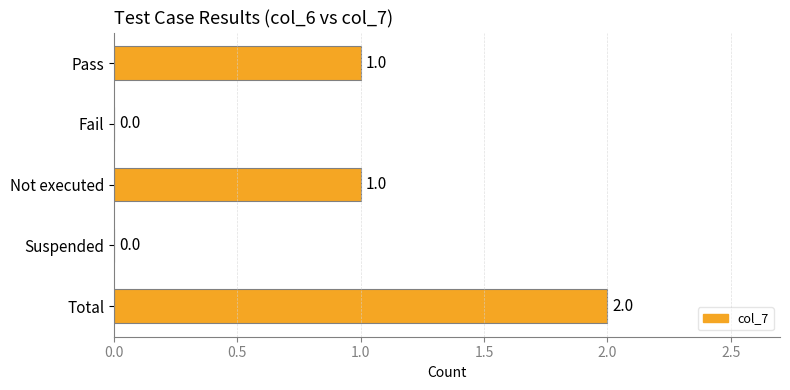

How many values are between 0 and 1?

4